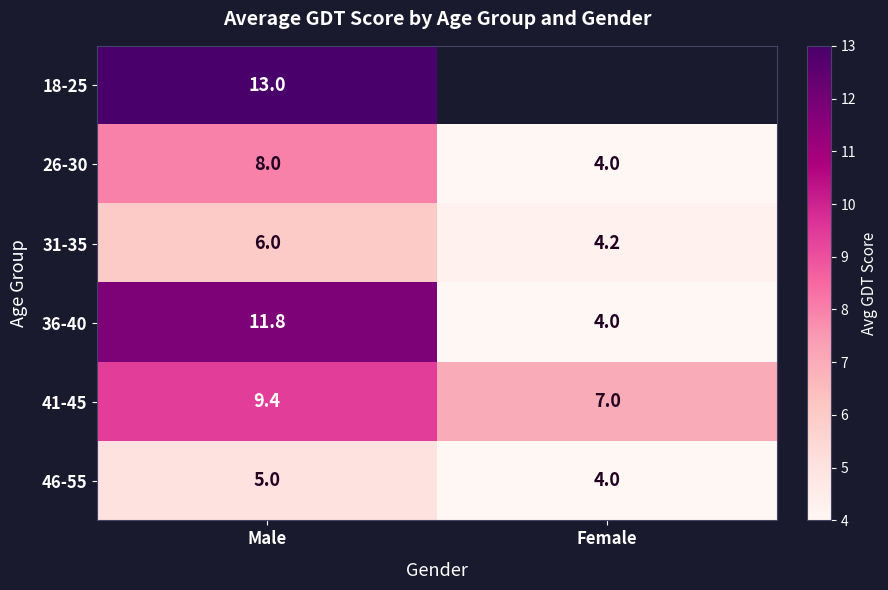

How many values in the 41-45 series exceed 9?

1